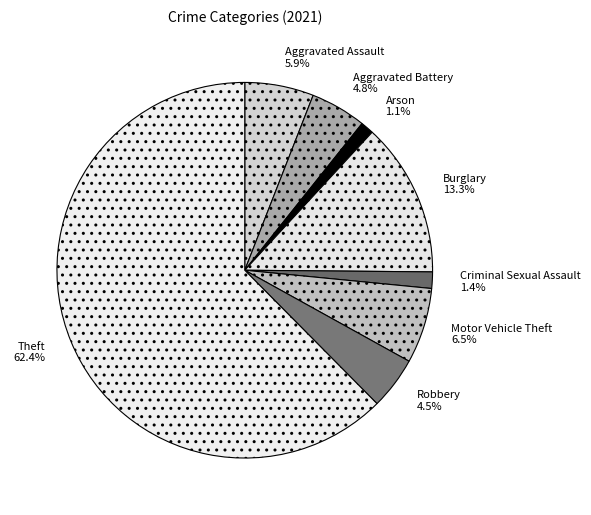

Count the number of slices in the pie.

8